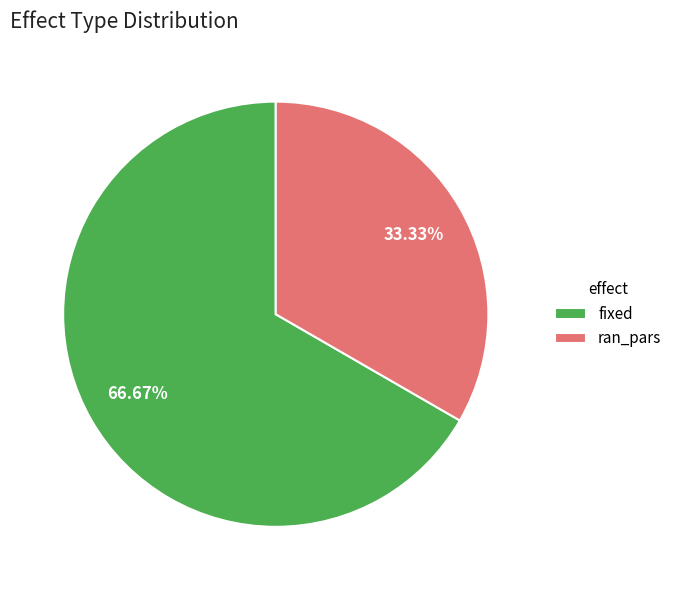

Which category has the smallest portion of the pie?

ran_pars